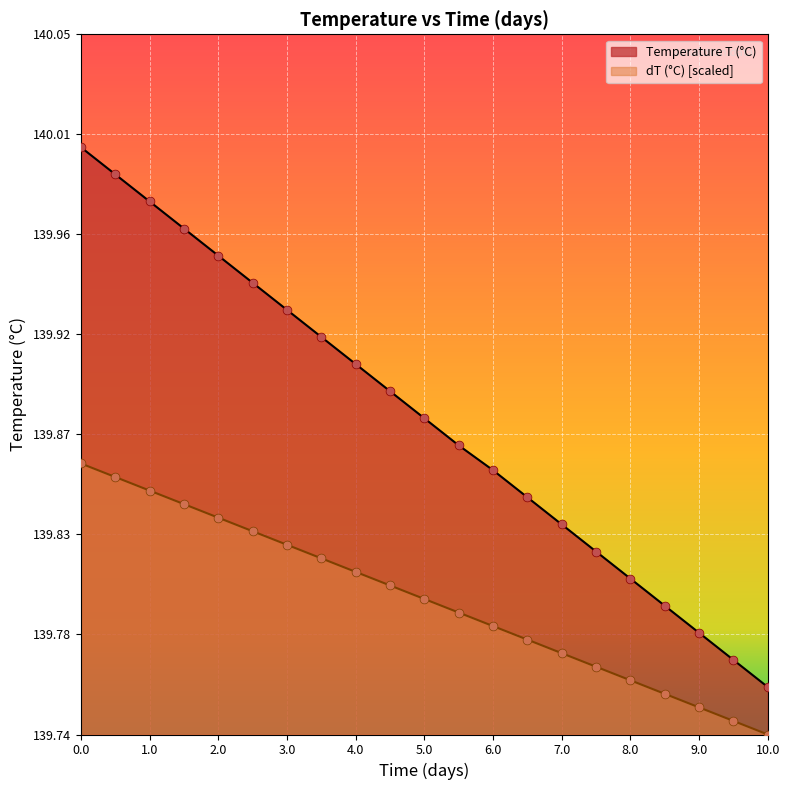

At how many categories does at least one series exceed 139?

21